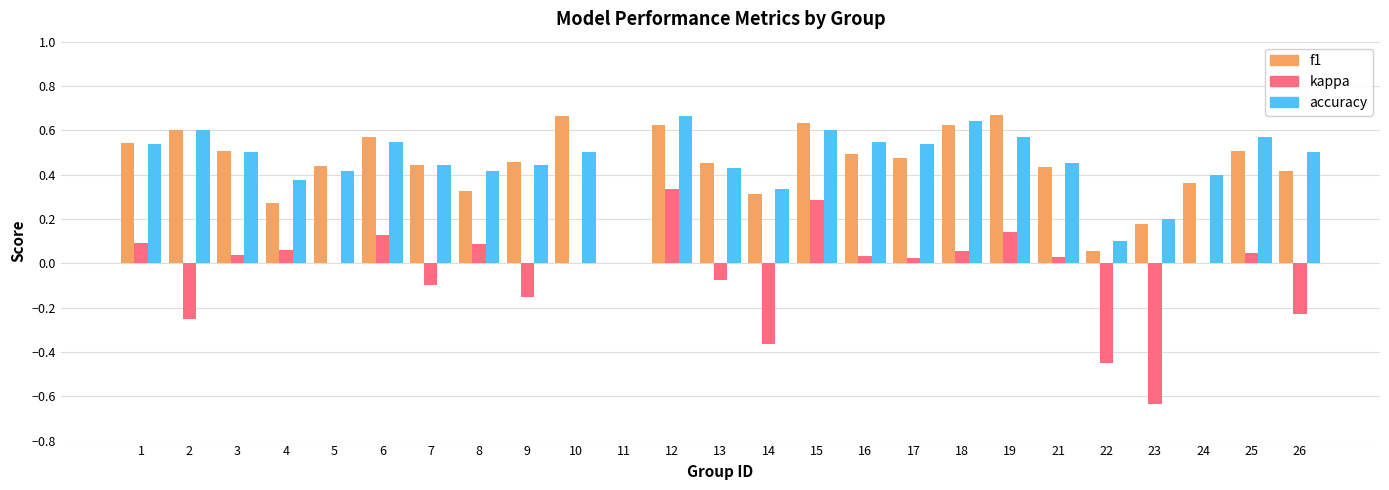

Is the value of accuracy at 10 greater than the value of kappa at 2?

Yes